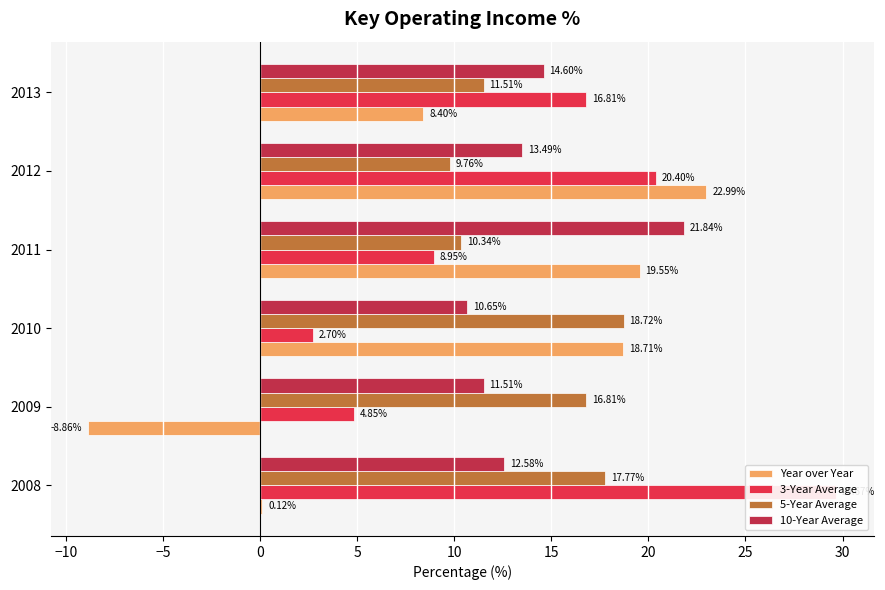

What are all the series names shown in the legend?

Year over Year, 3-Year Average, 5-Year Average, 10-Year Average